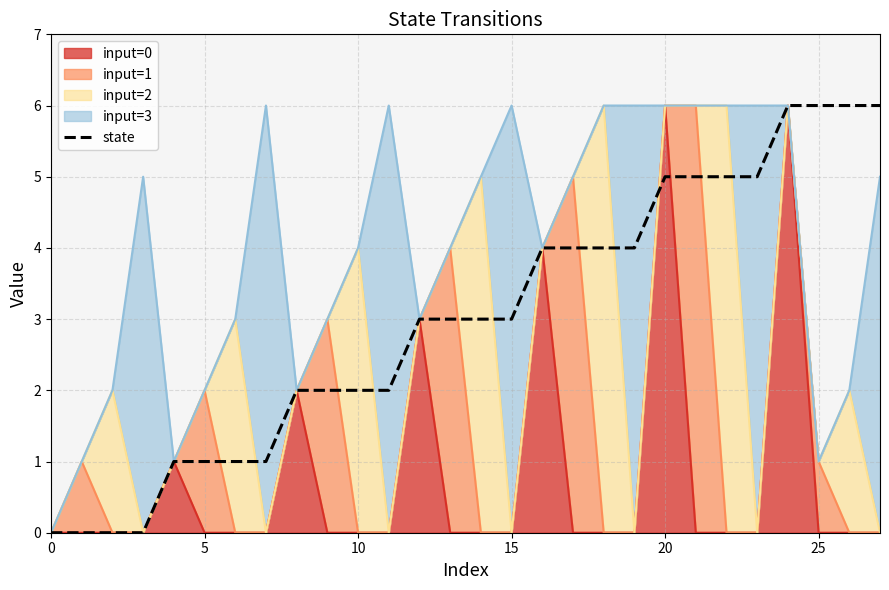

The value at 10 is 0. True or false?

True